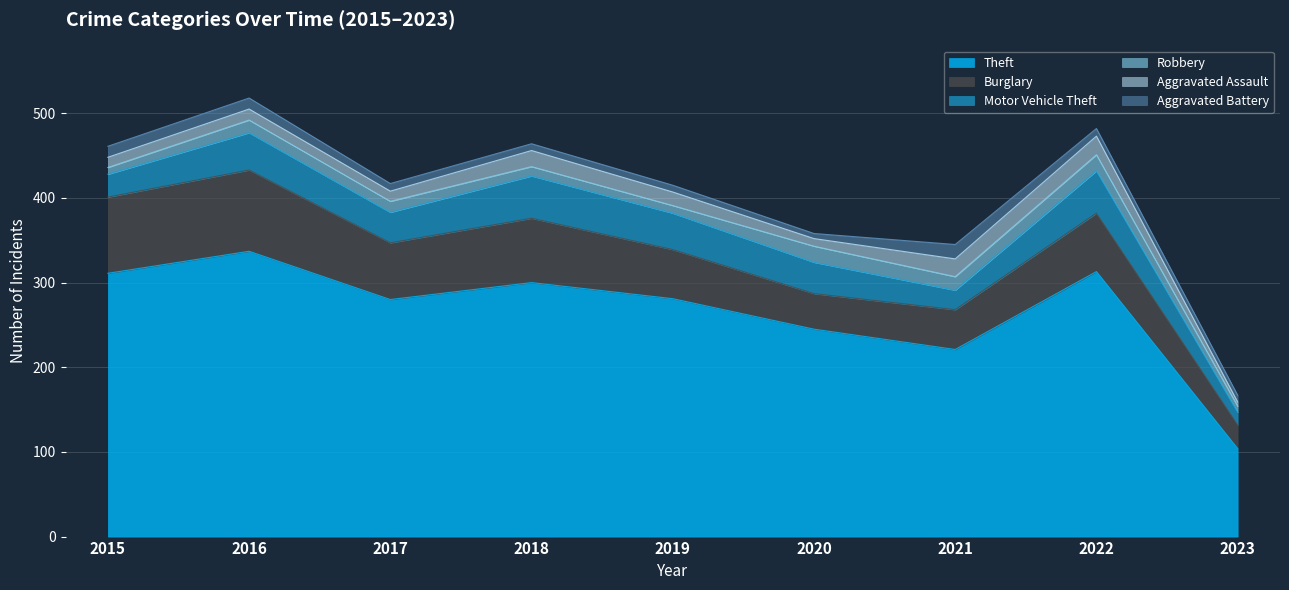

Which label corresponds to the largest value in the chart?

2016